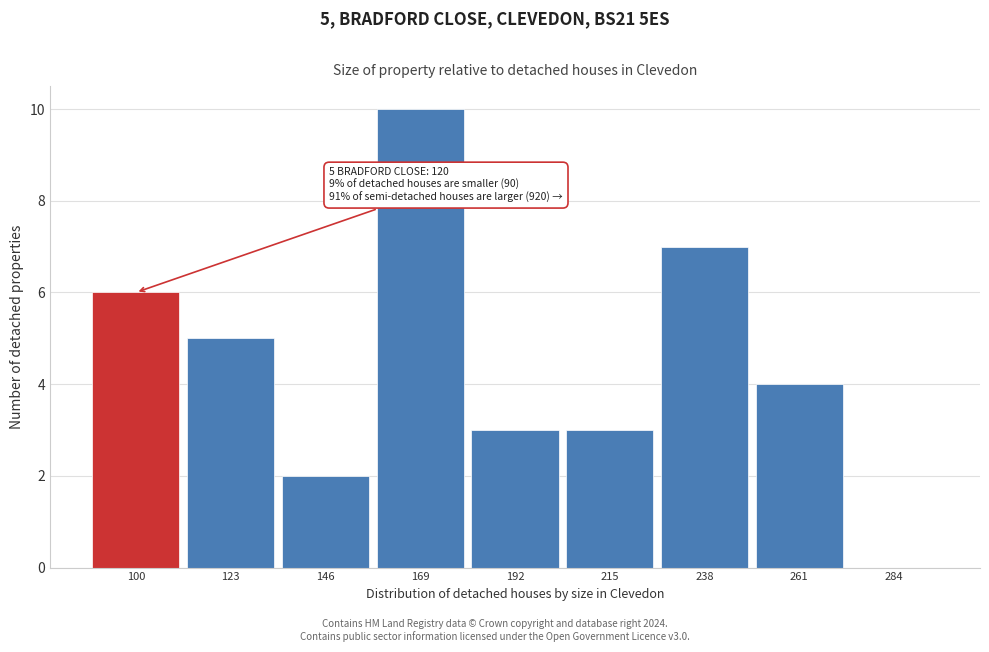

Reading left to right, extract all data points from this chart.

100=6	123=5	146=2	169=10	192=3	215=3	238=7	261=4	284=0